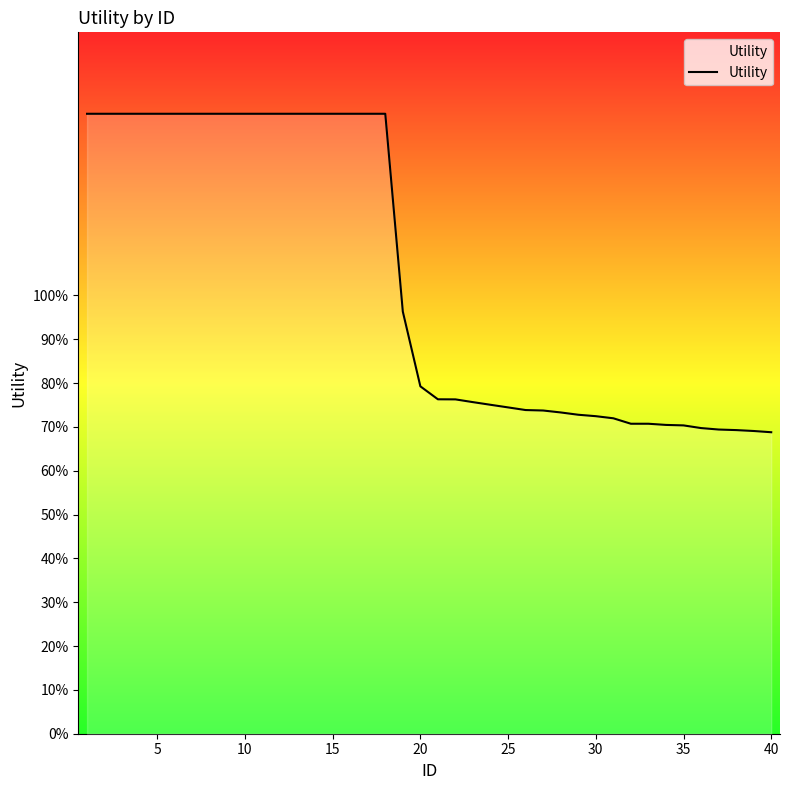

Reading right to left, extract all data points from this chart.

0.7	0.7	0.7	0.7	0.7	0.7	0.7	0.7	0.7	0.7	0.7	0.7	0.7	0.7	0.7	0.7	0.8	0.8	0.8	0.8	0.8	1.0	1.4	1.4	1.4	1.4	1.4	1.4	1.4	1.4	1.4	1.4	1.4	1.4	1.4	1.4	1.4	1.4	1.4	1.4